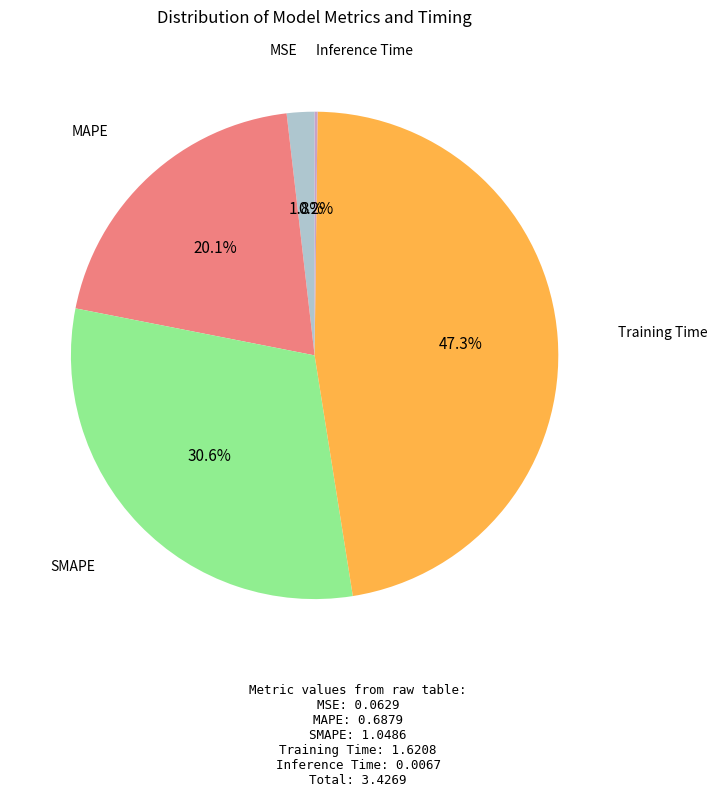

Which slice is the largest?

Training Time